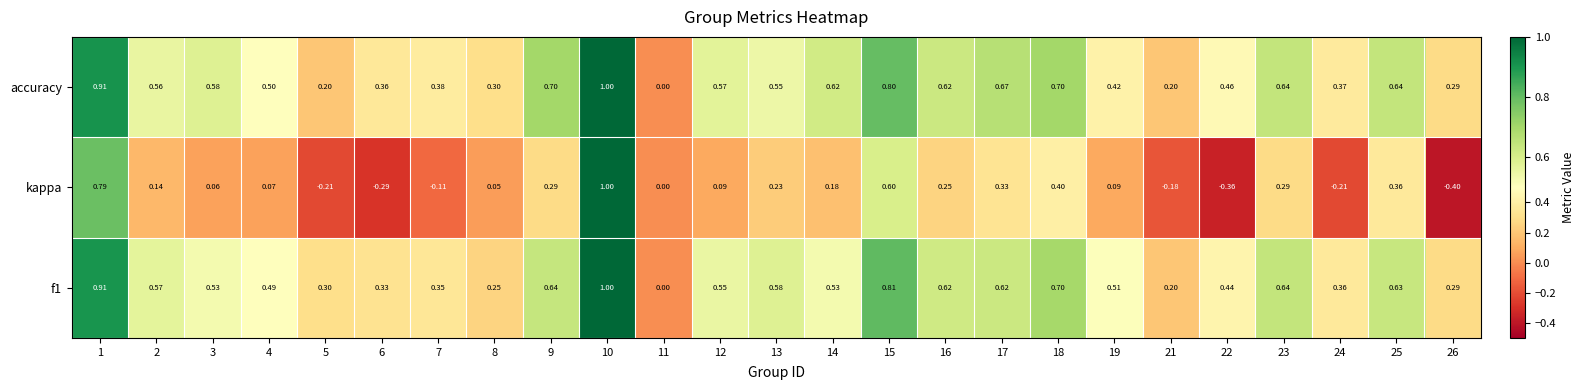

Which series has the widest spread of values?

kappa